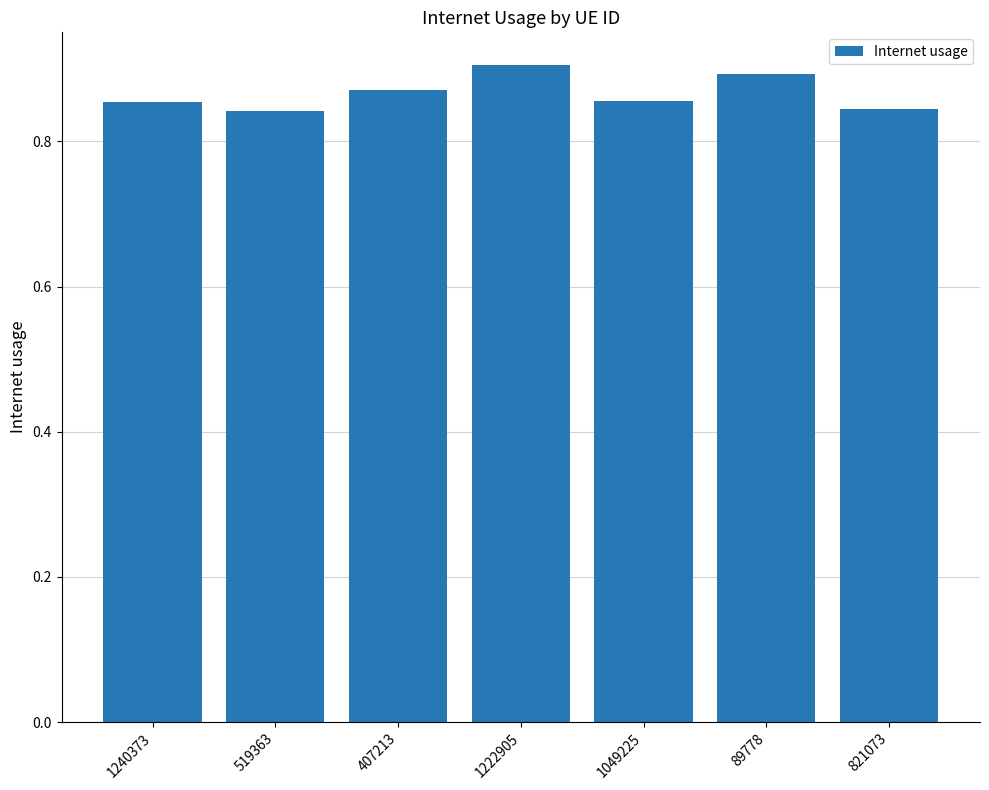

The value at 1049225 is 0.9. True or false?

True